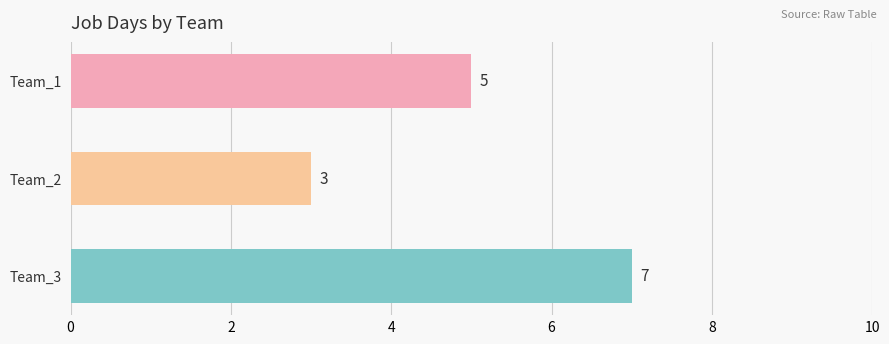

Are the bars grouped side by side (vs. stacked)?

No